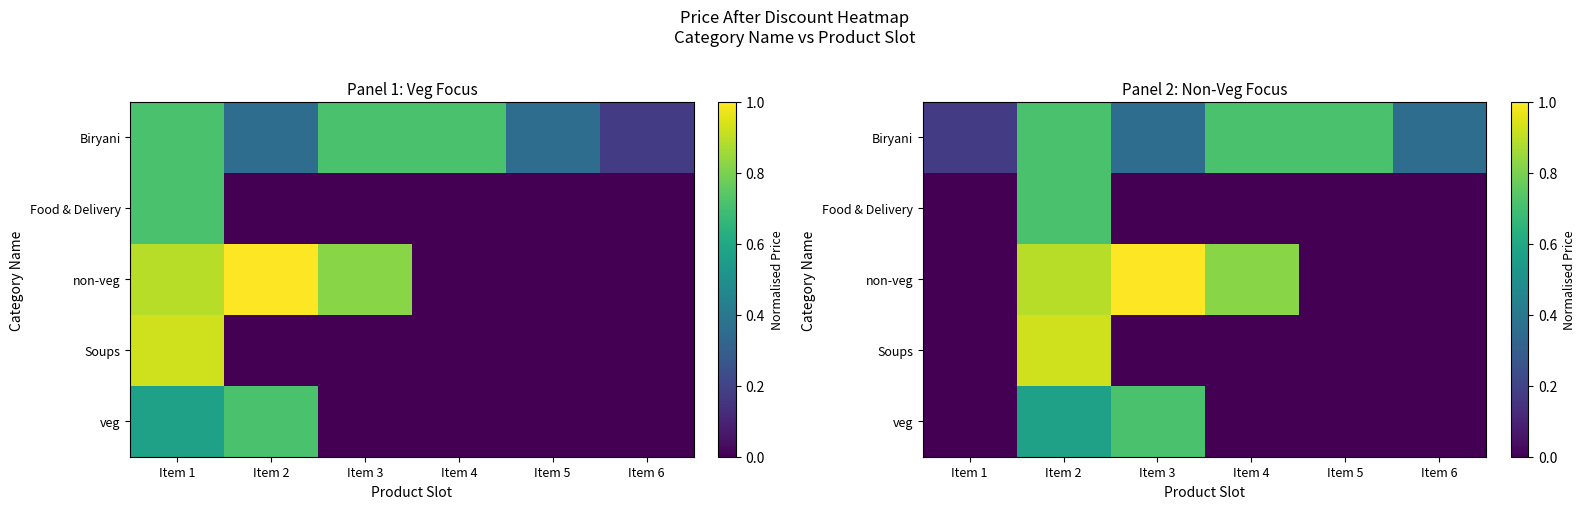

Which category has the highest value in the Soups series?

Item 2